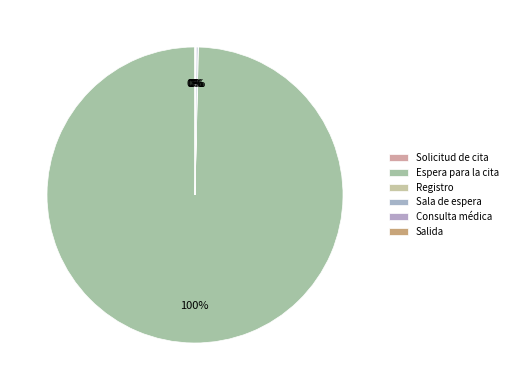

Which category has the biggest portion of the pie?

Espera para la cita